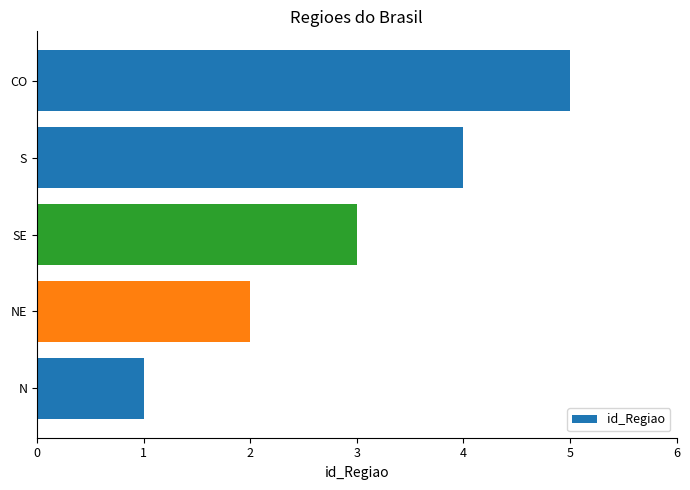

What is the difference between the maximum and second lowest values?

3